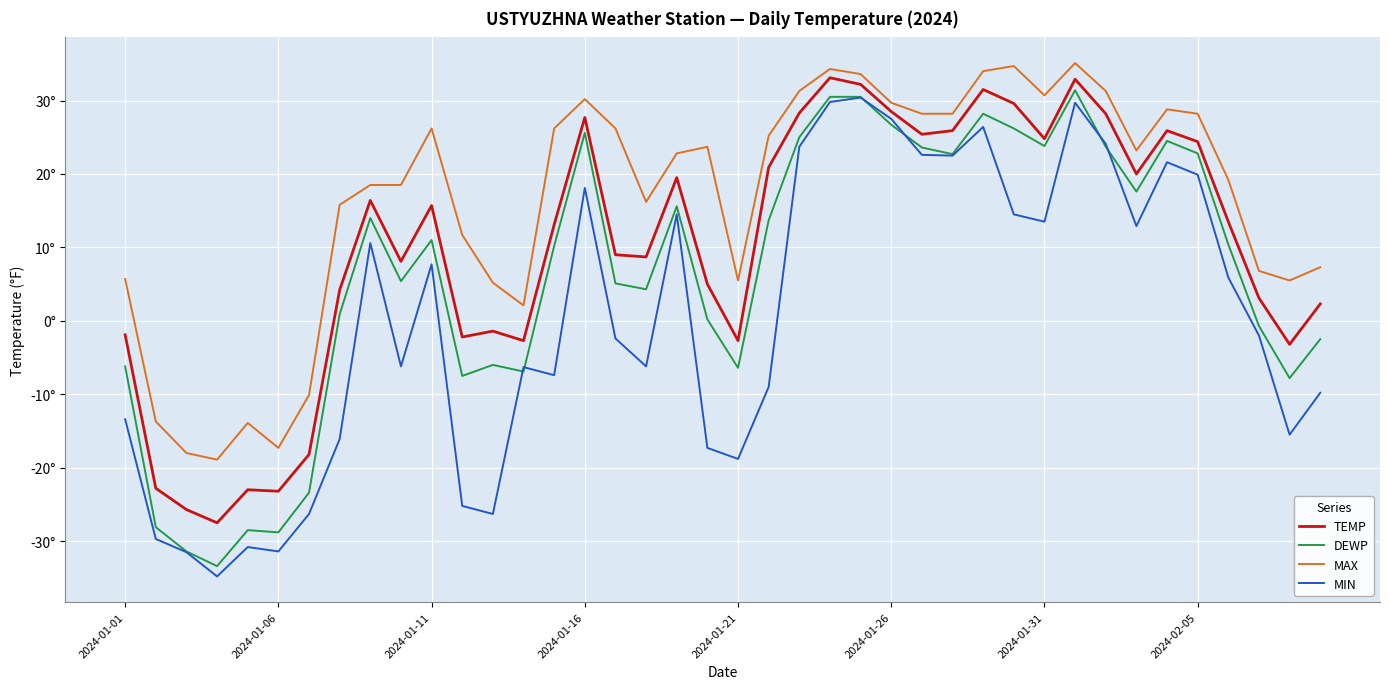

What are all the series names shown in the legend?

TEMP, DEWP, MAX, MIN